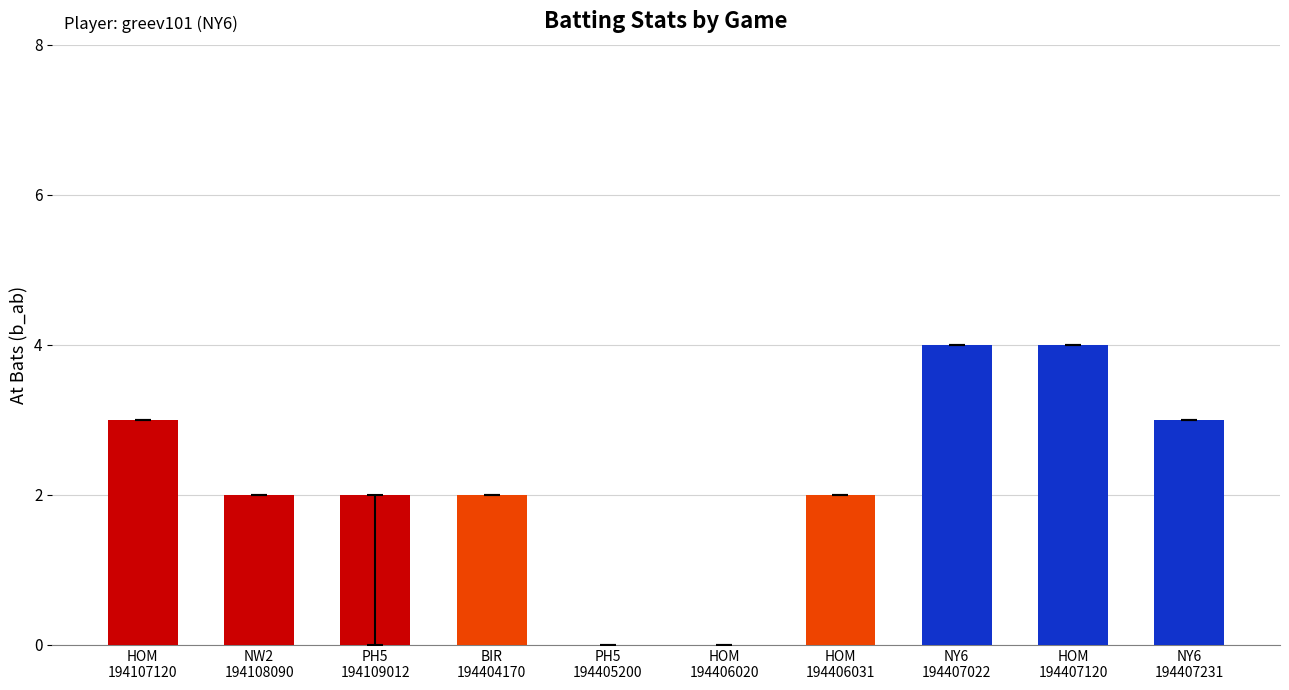

The chart shows a value of 3 at NW2
194108090. True or false?

False